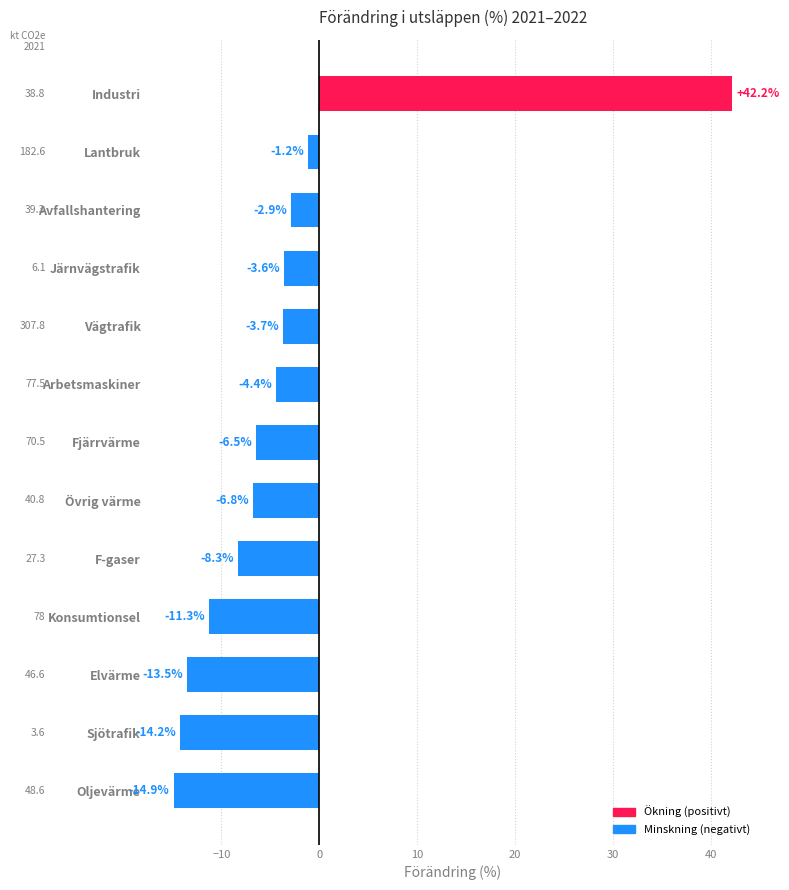

What is the average value?

-3.8